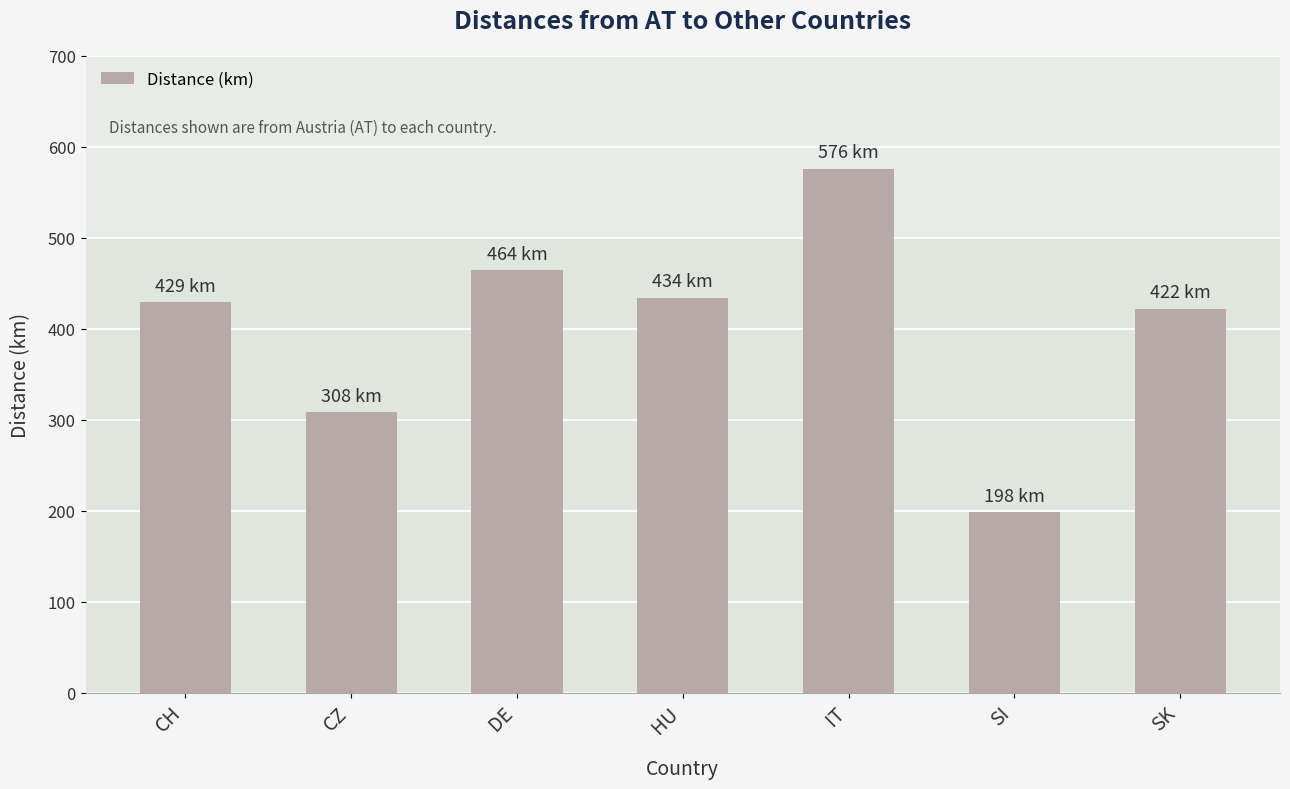

Count the number of categories in the chart.

7